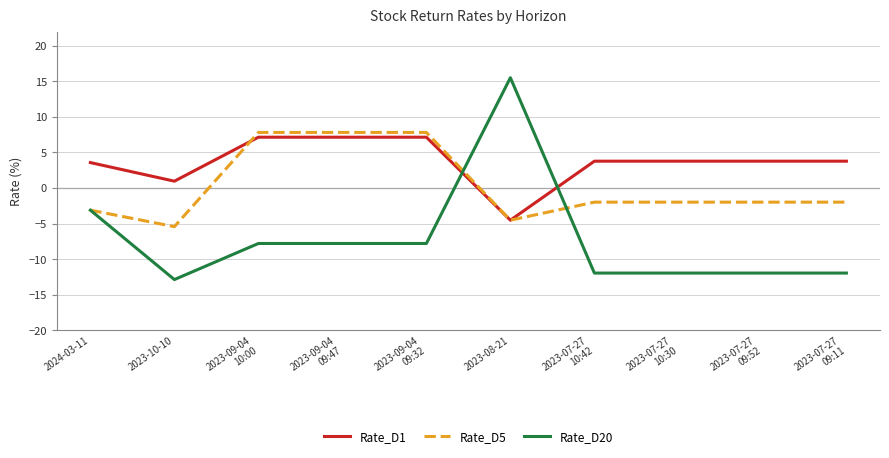

Which series has the largest range (max minus min)?

Rate_D20